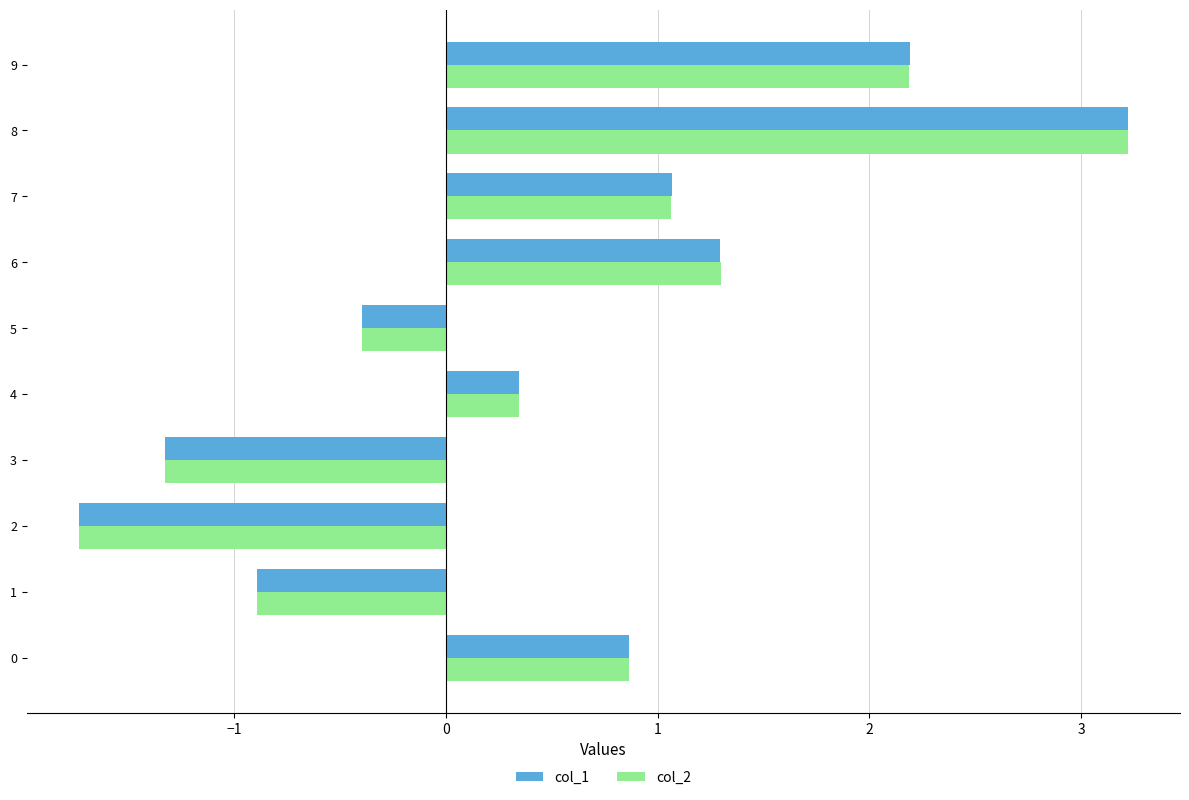

Between 0 and 5, which series saw the biggest shift?

col_1